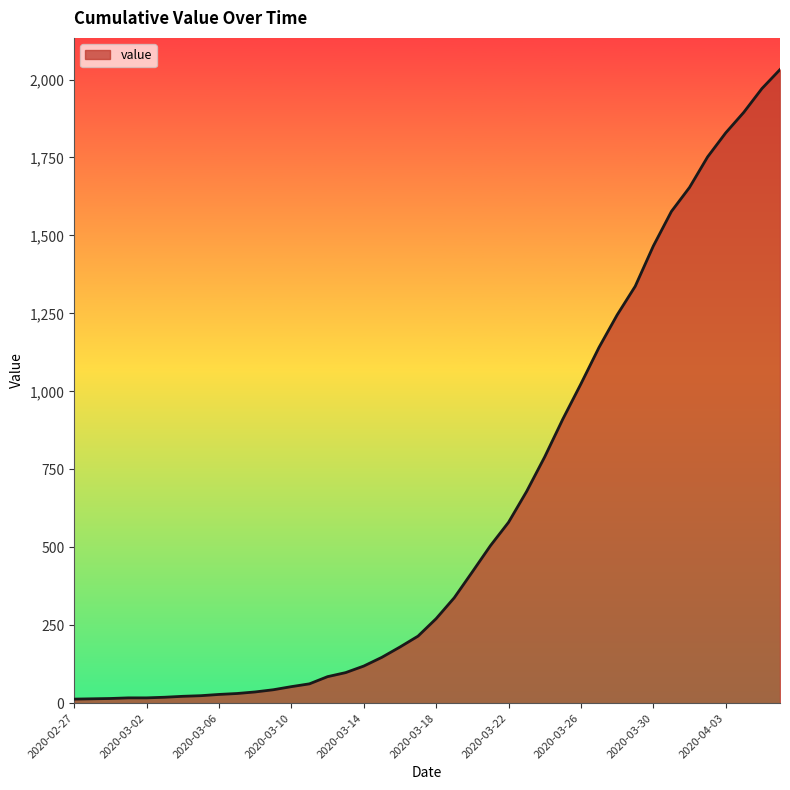

What is the greatest value displayed?

2032